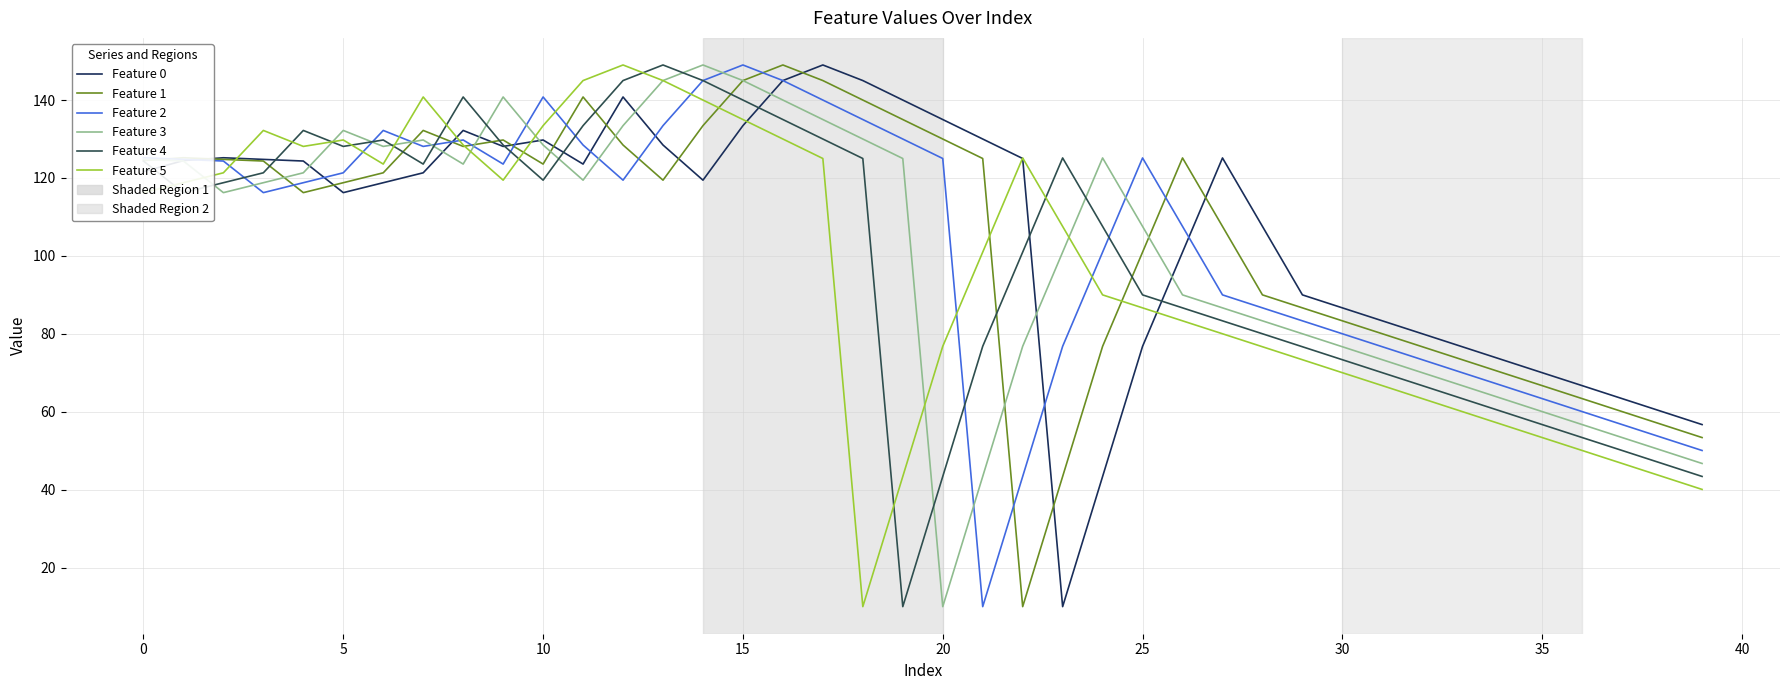

List the series in order of their overall mean, highest first.

Feature 0, Feature 1, Feature 2, Feature 3, Feature 4, Feature 5